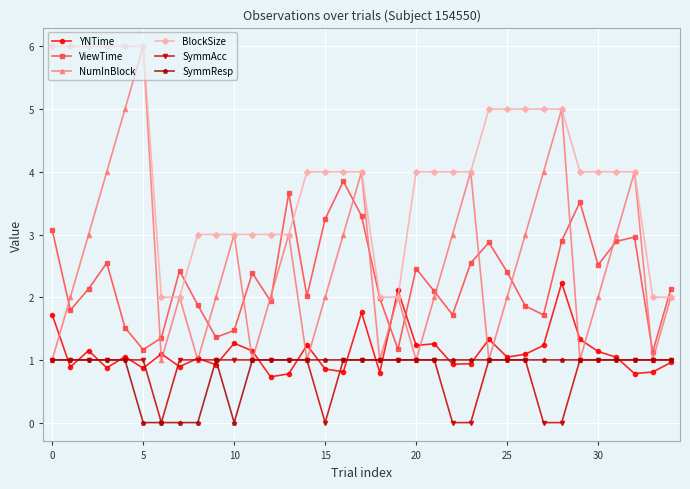

What are all the series names shown in the legend?

YNTime, ViewTime, NumInBlock, BlockSize, SymmAcc, SymmResp